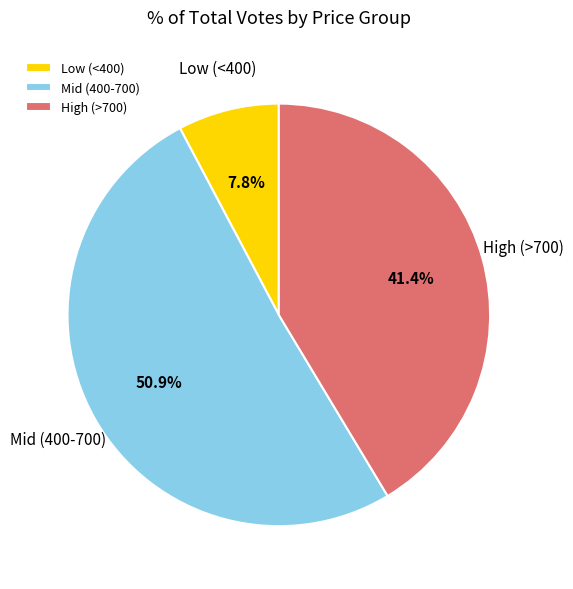

Between Low (<400) and High (>700), which is larger?

High (>700)